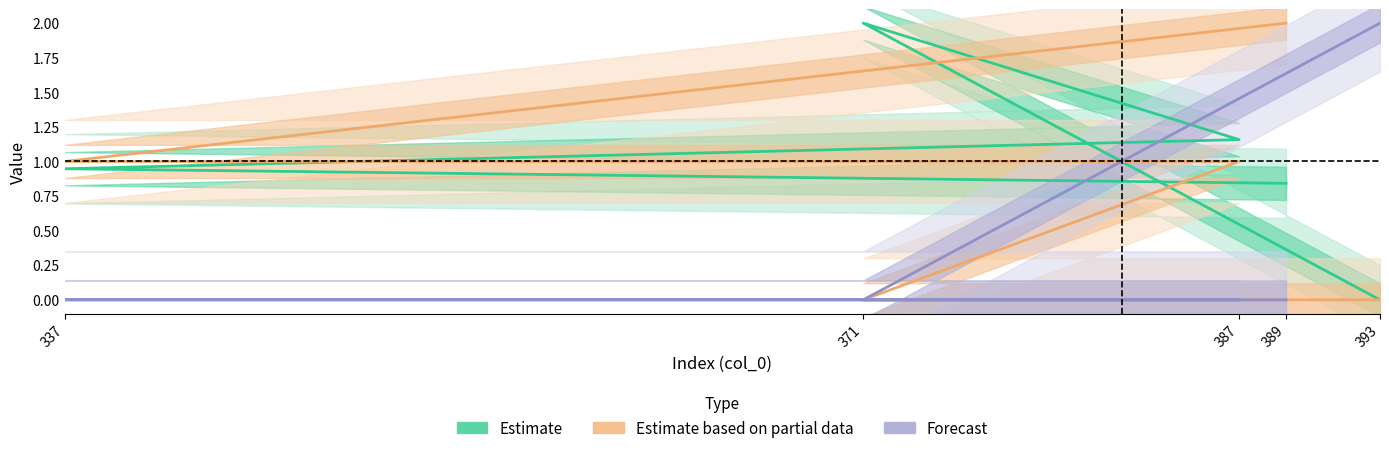

Rank the series by their average value, from highest to lowest.

Estimate, Estimate based on partial data, Forecast